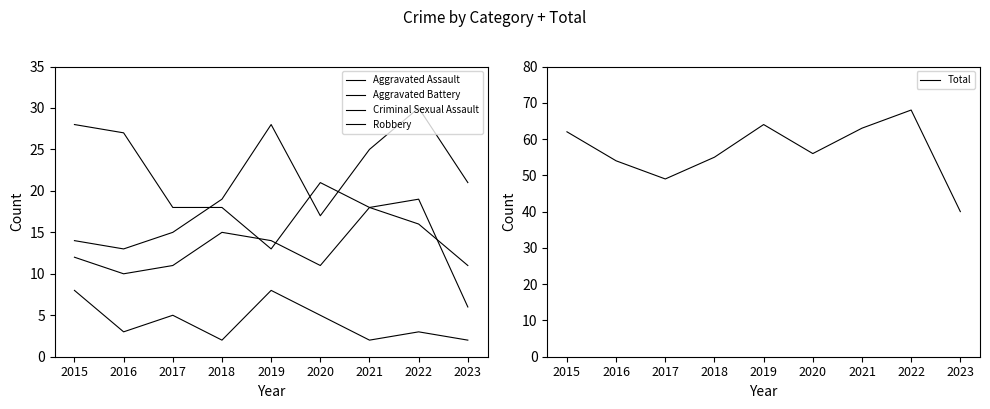

Which series has the widest spread of values?

Total